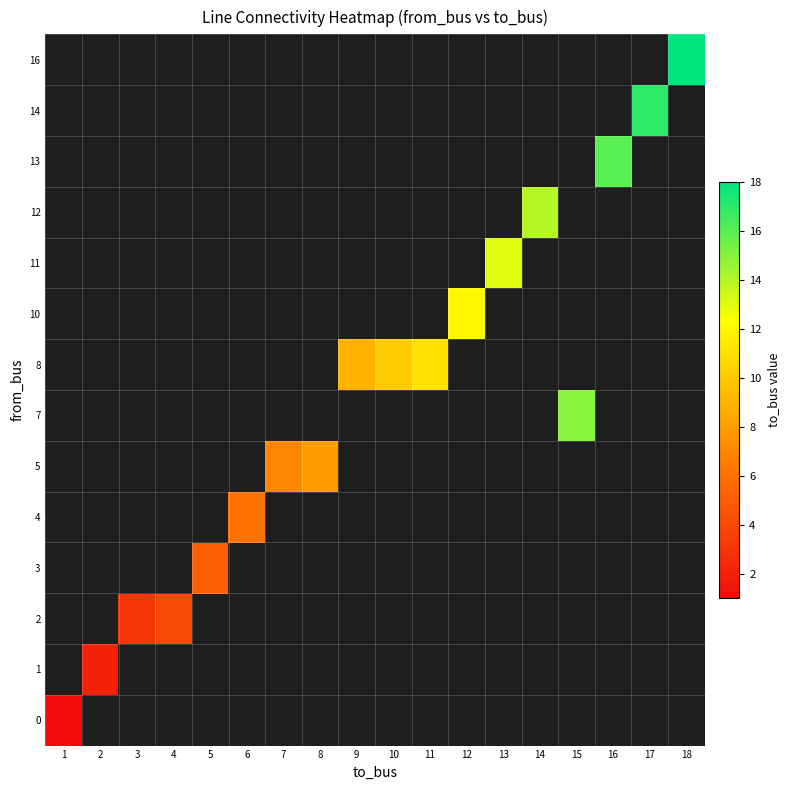

At how many categories does at least one series exceed 3?

15